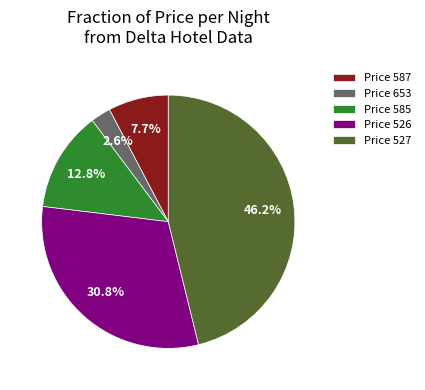

Count the number of slices in the pie.

5